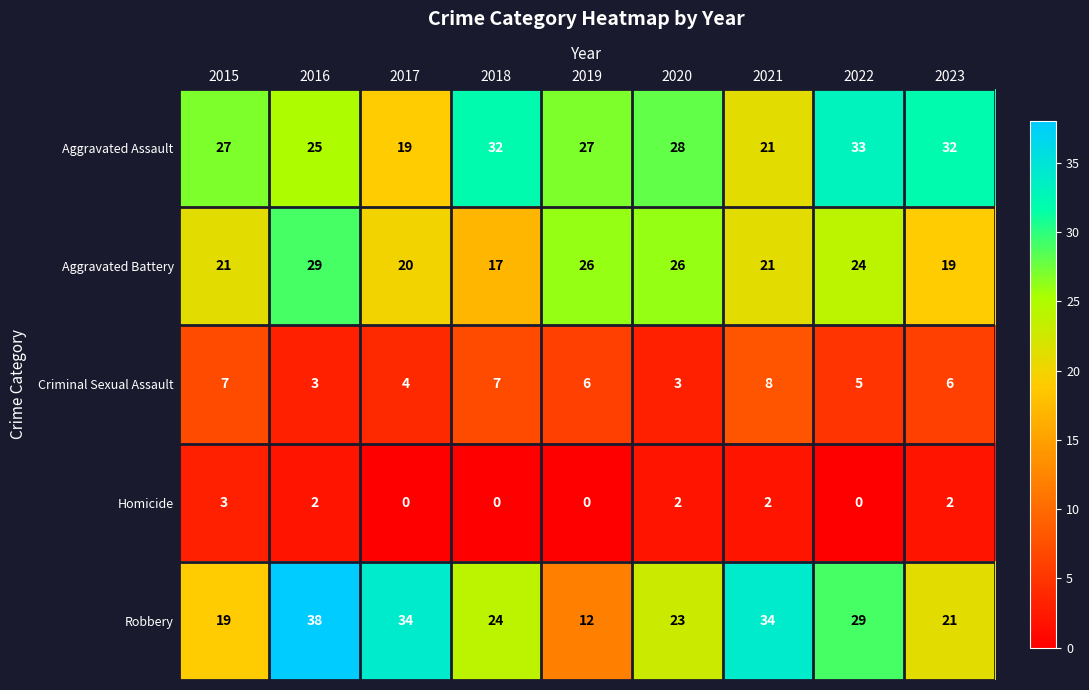

Is it true that Aggravated Assault equals 12 at 2019?

False